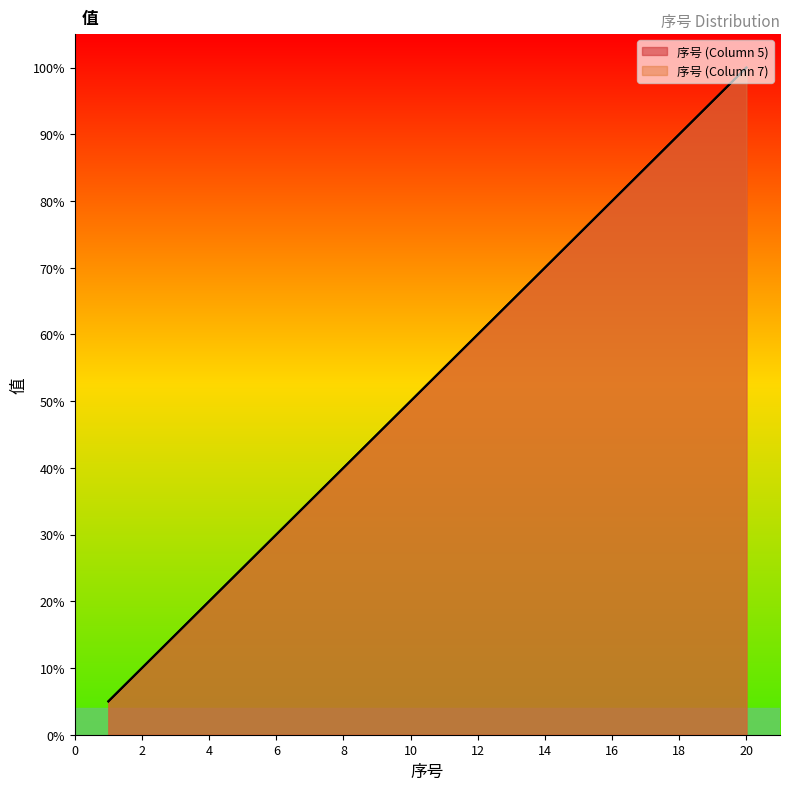

The value of 序号 (Column 5) at 1 is 2. True or false?

False